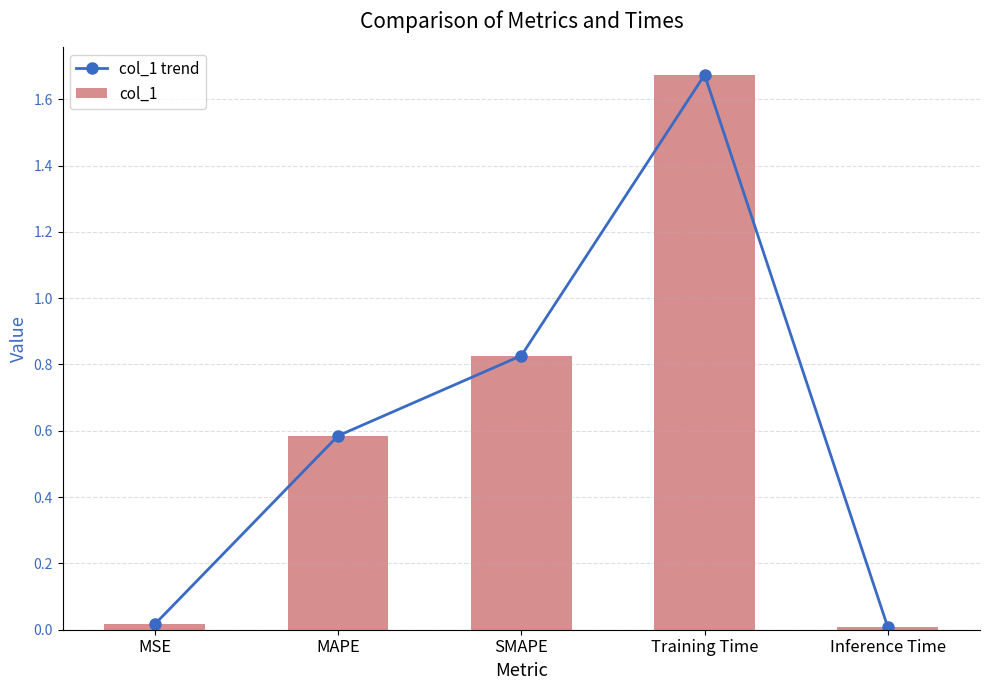

Rank the series at Training Time from highest to lowest value.

col_1 trend, col_1